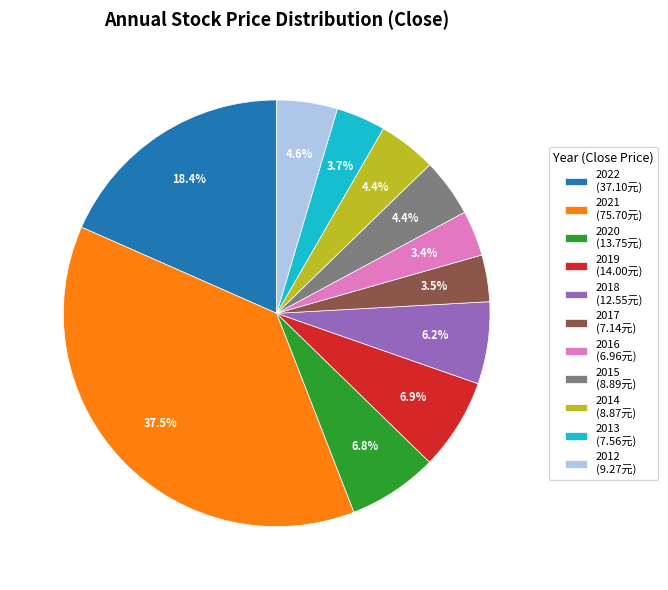

Is 2013 the majority of the pie?

No